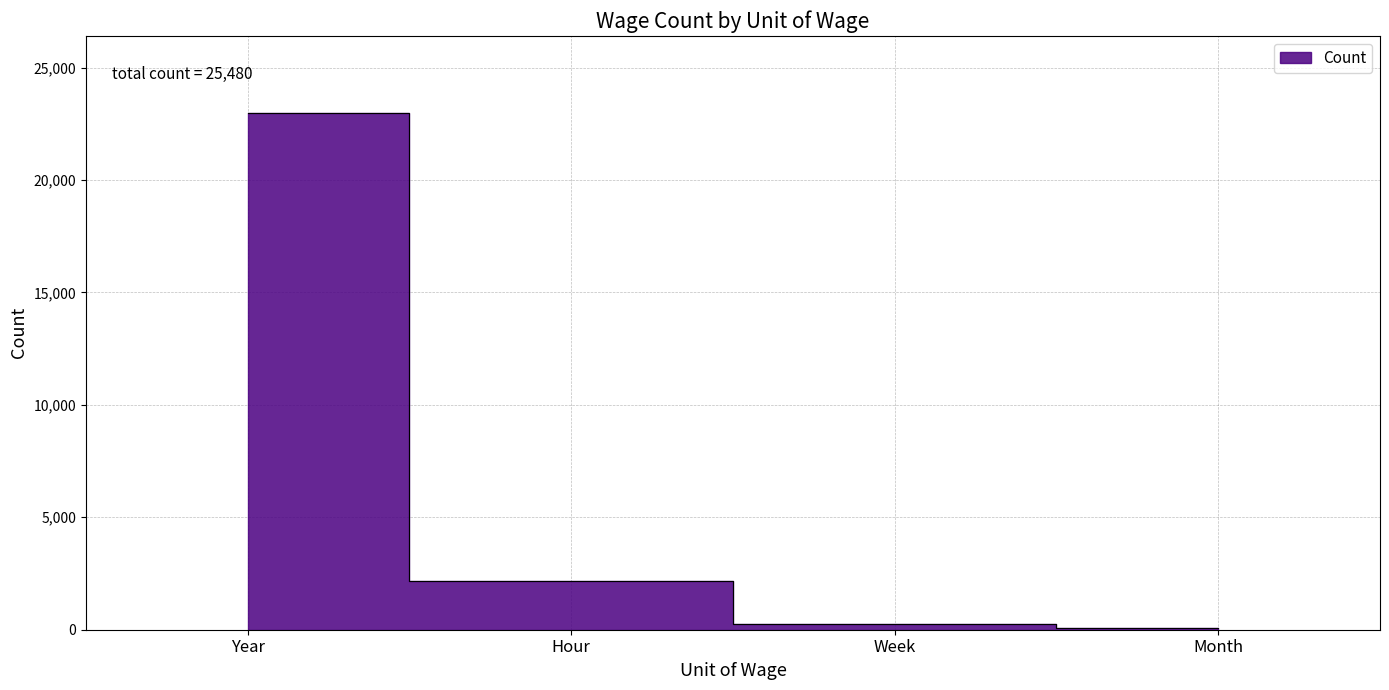

Between Year and Hour, which is larger?

Year